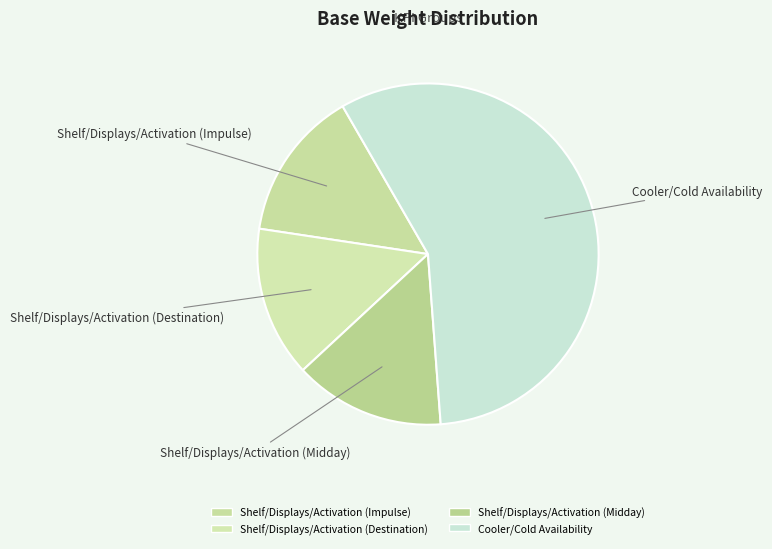

How many segments does this pie chart have?

4